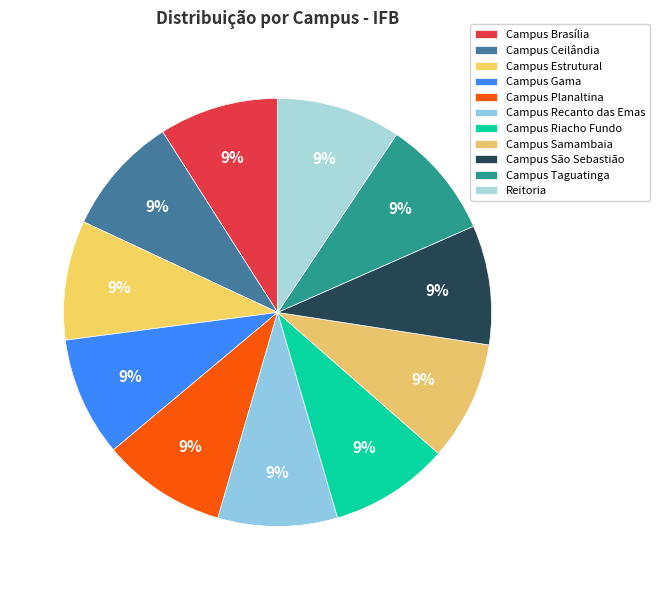

What is the ratio of the value at Campus Recanto das Emas to the value at Campus Taguatinga?

1.0